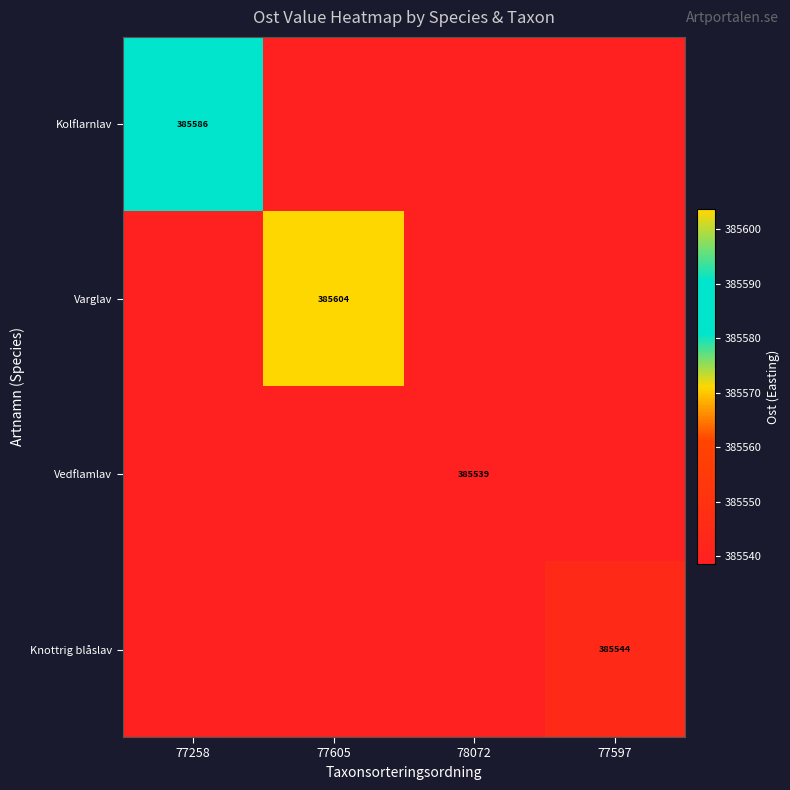

What is the sum of the Varglav values at 78072 and 77258?

771077.0